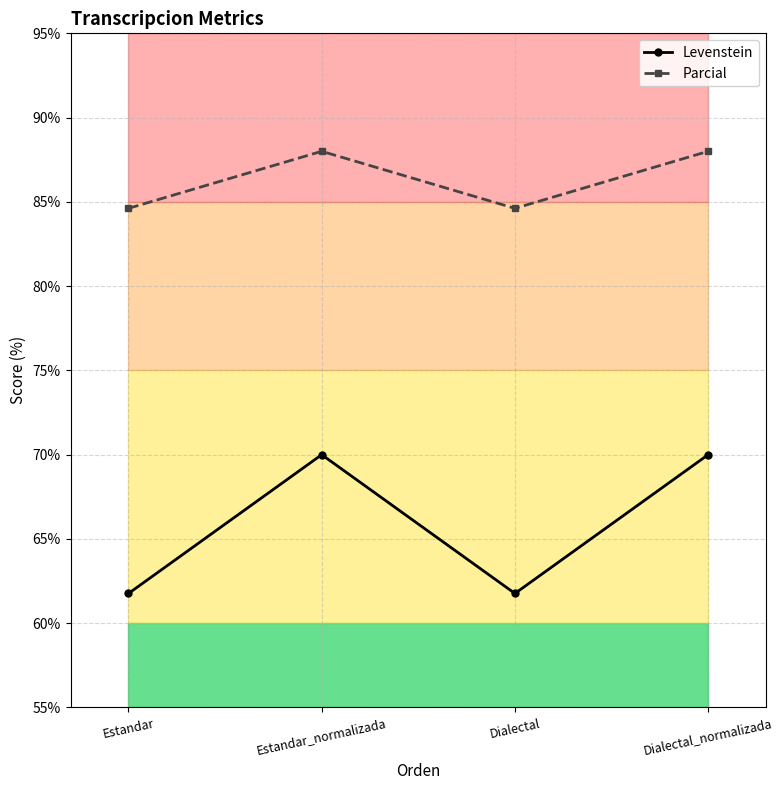

True or false: Levenstein has a value of 39.7 at Dialectal_normalizada.

False